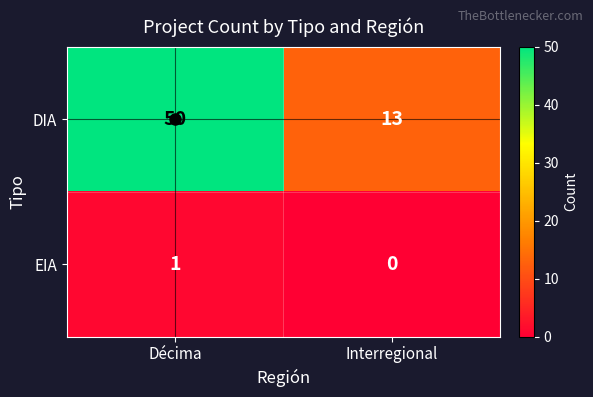

At how many categories does at least one series exceed 36?

1